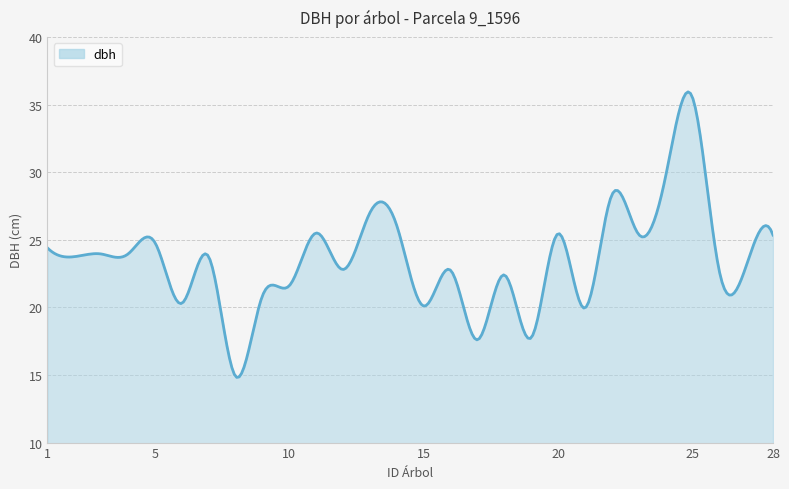

What is the average value?

23.5